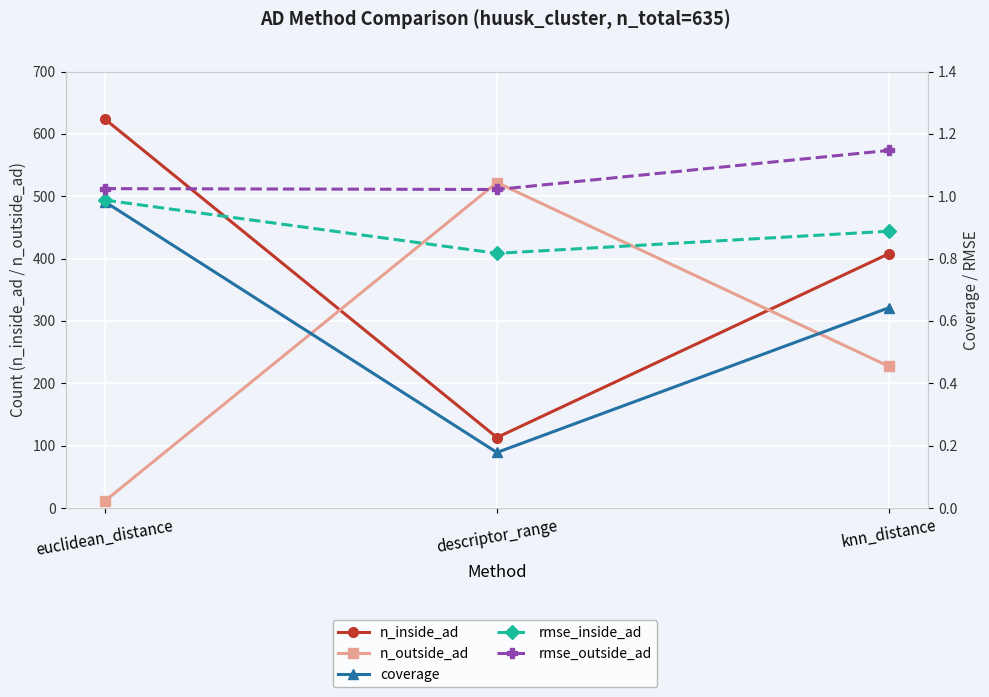

What is the sum of the rmse_inside_ad values at euclidean_distance and descriptor_range?

1.8